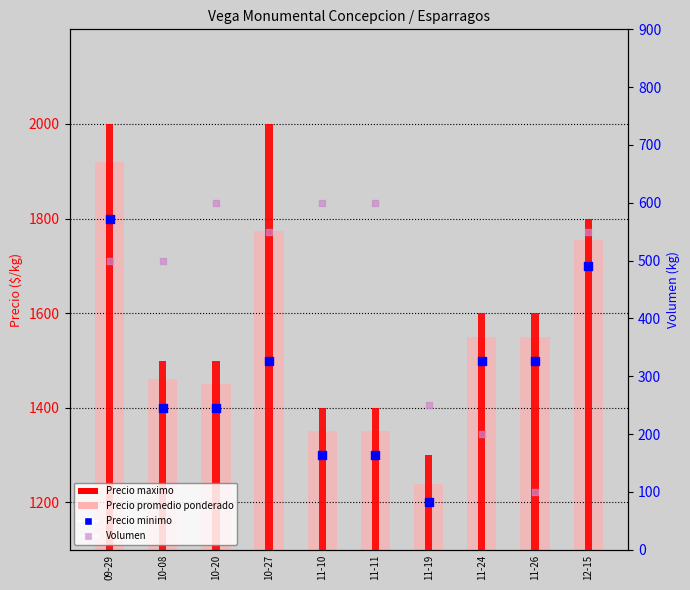

Which series contains the highest Y value?

Precio maximo